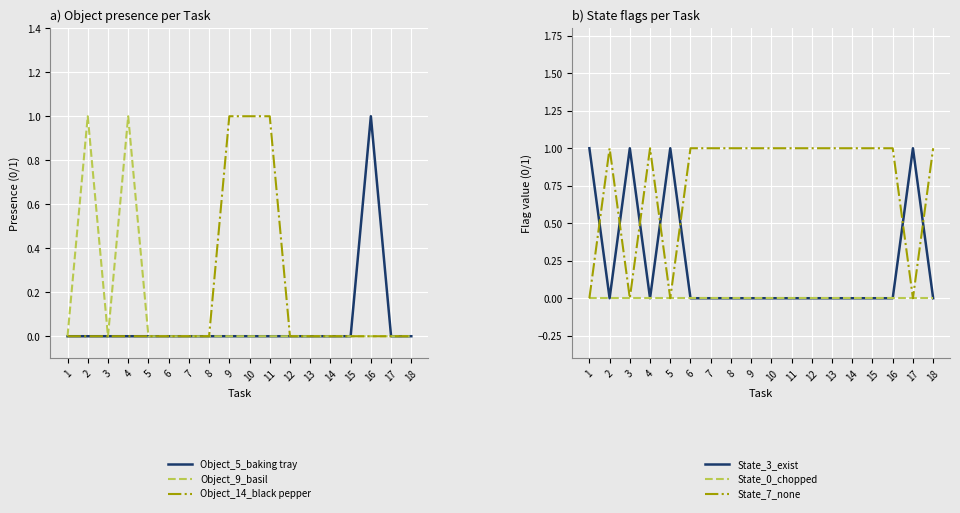

True or false: State_7_none has a value of 0 at 16.

False